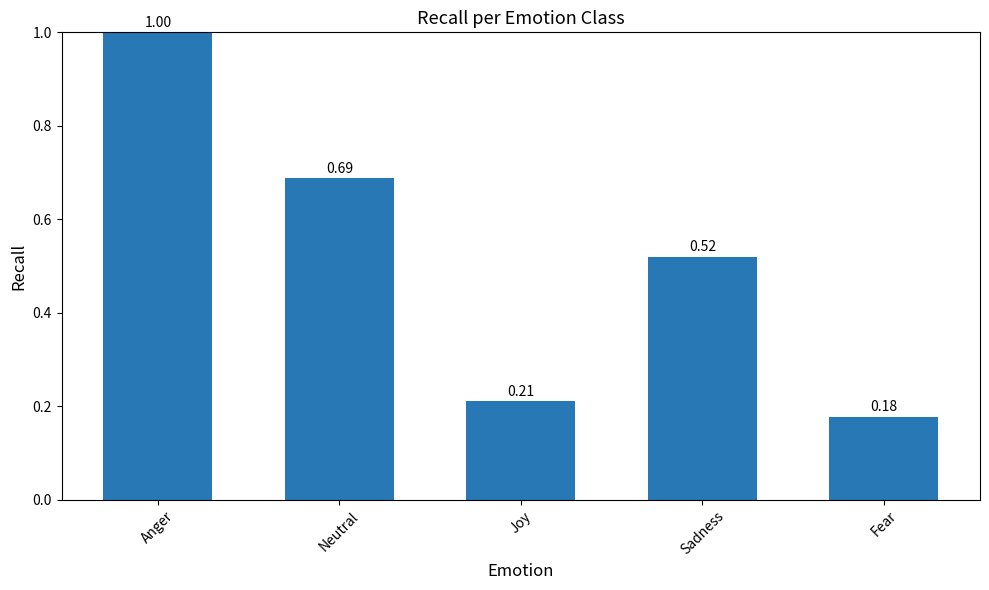

Where is the data nearest to the value 0?

Fear